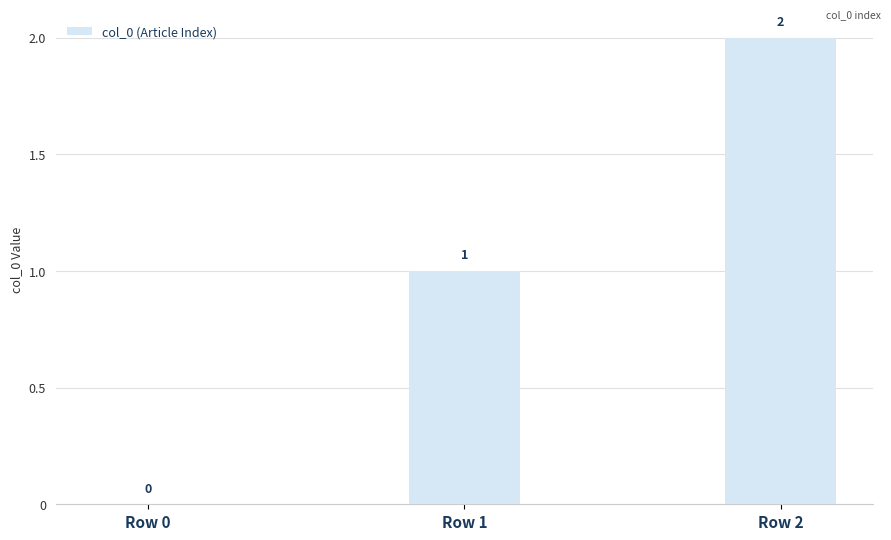

What is the sum of all values?

3